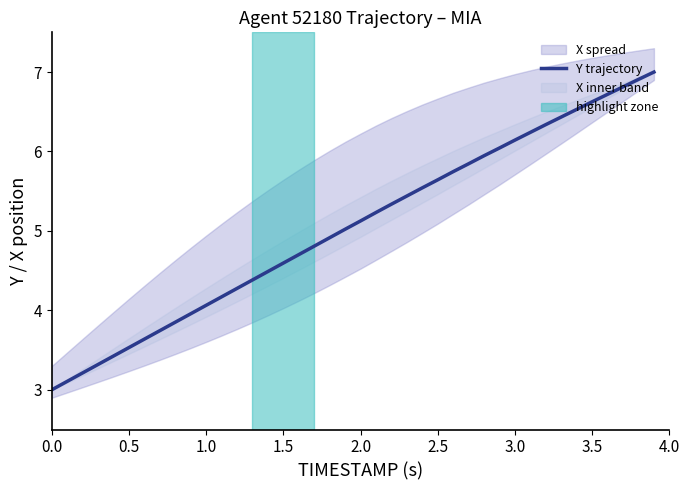

What is the minimum value for Y trajectory?

3.0